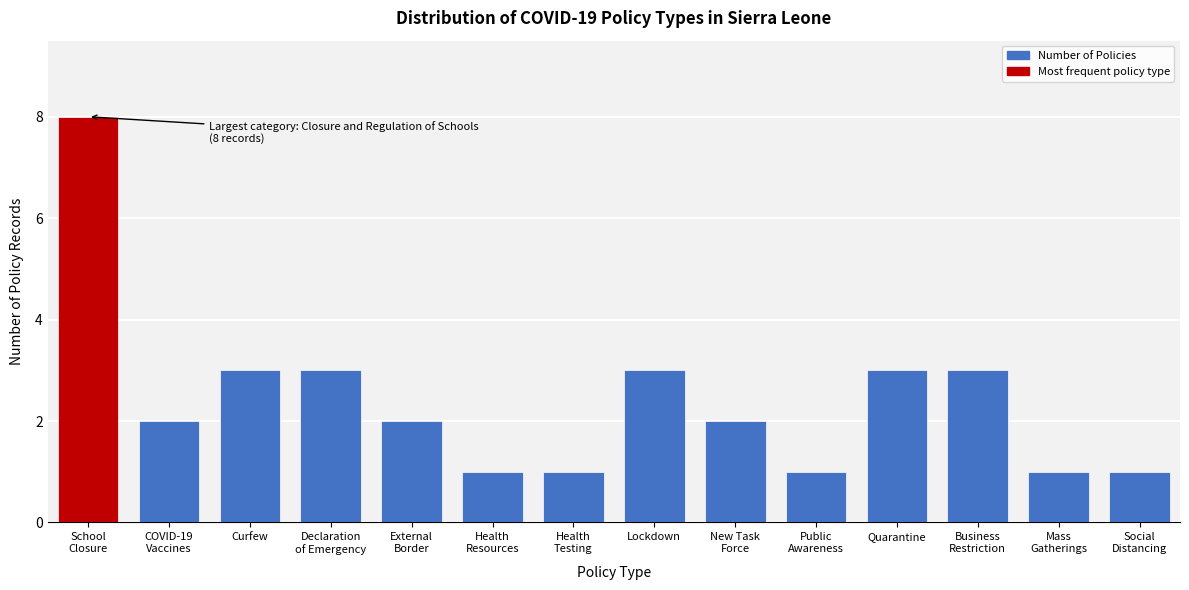

Reading left to right, what are all the values shown in this chart?

8	2	3	3	2	1	1	3	2	1	3	3	1	1